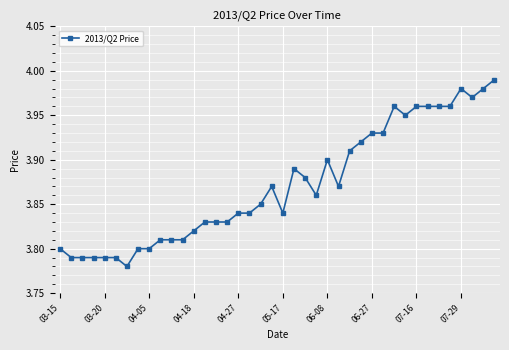

True or false: the data has more than 0 interior local peaks.

True